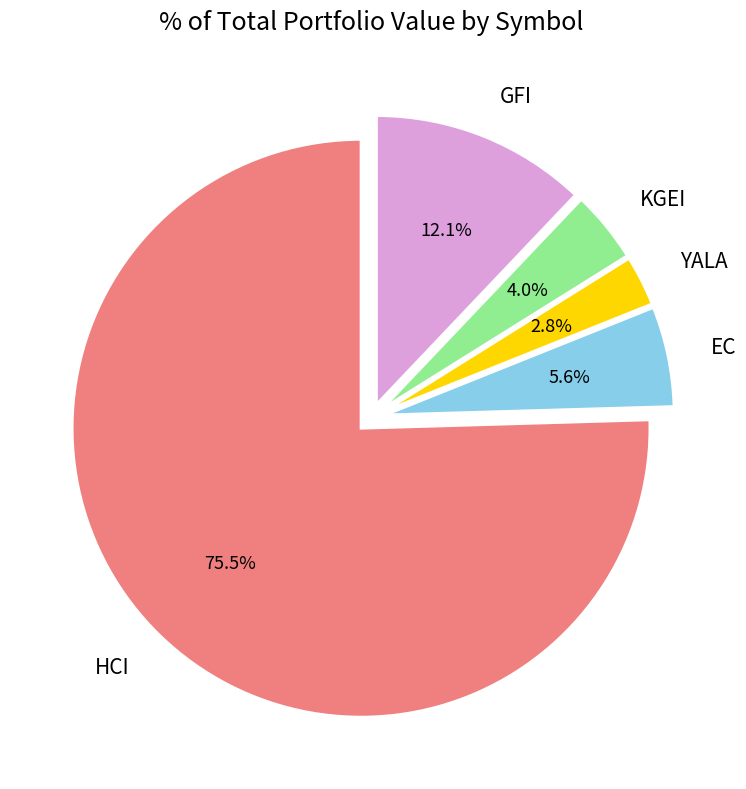

Combined, do KGEI and GFI account for over 50%?

No